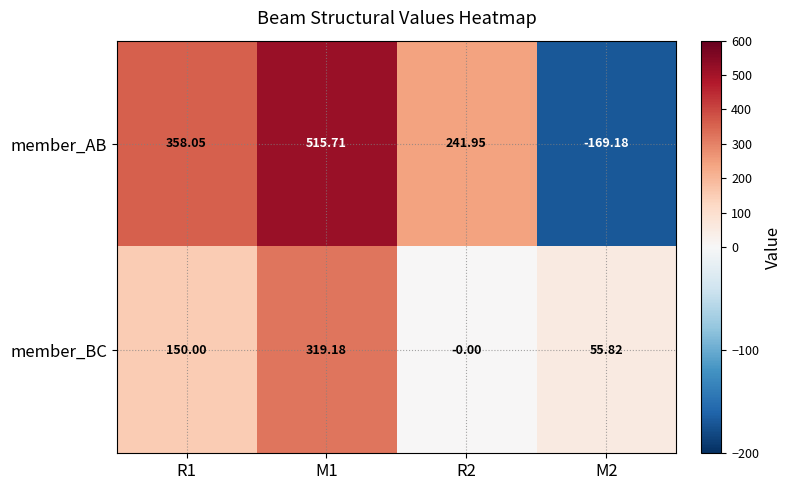

List the series in order of their peak value, lowest first.

member_BC, member_AB